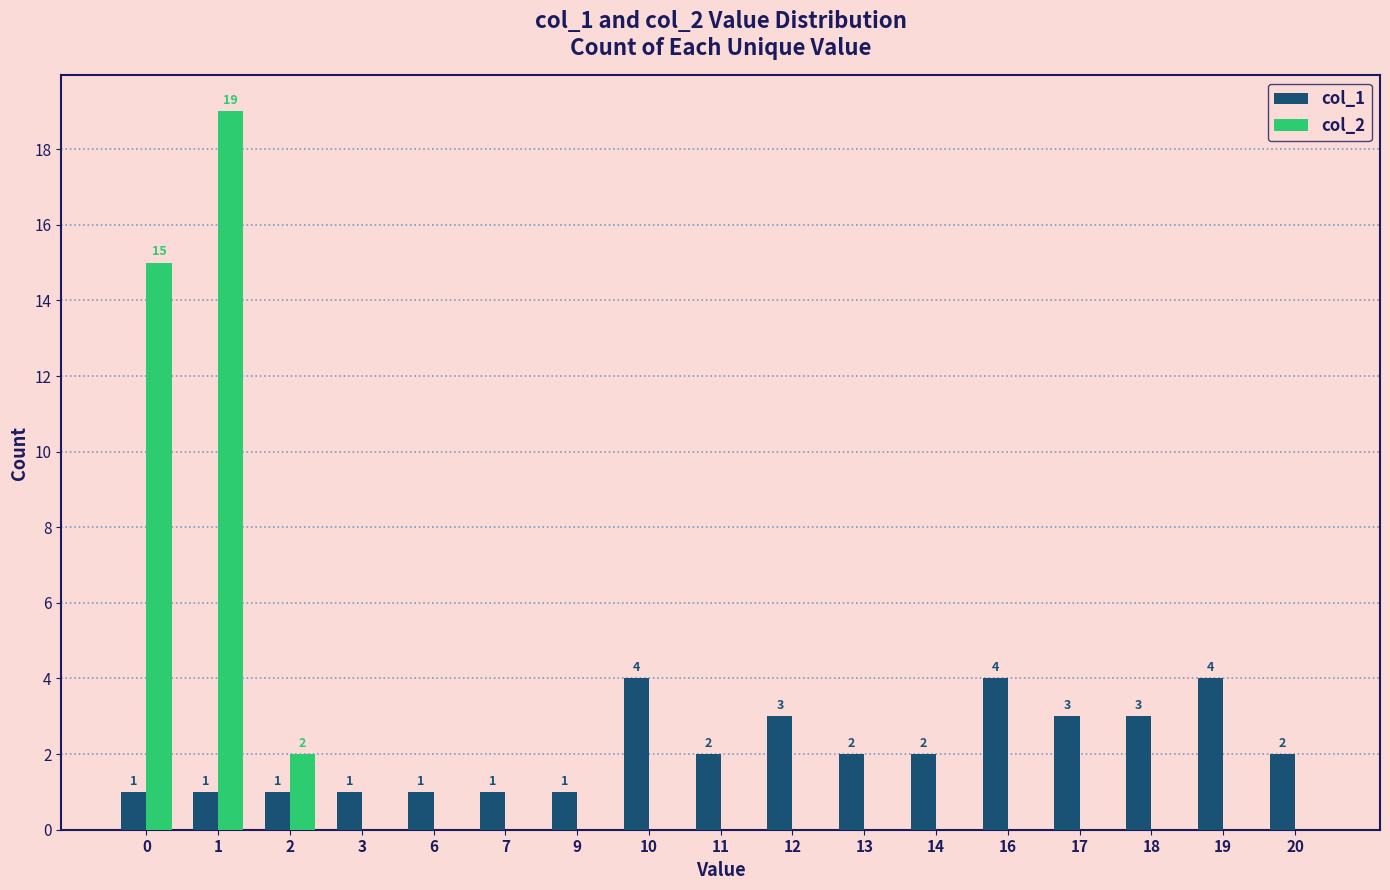

Reading left to right, transcribe all the data shown in this chart.

col_1: 1	1	1	1	1	1	1	4	2	3	2	2	4	3	3	4	2
col_2: 15	19	2	0	0	0	0	0	0	0	0	0	0	0	0	0	0